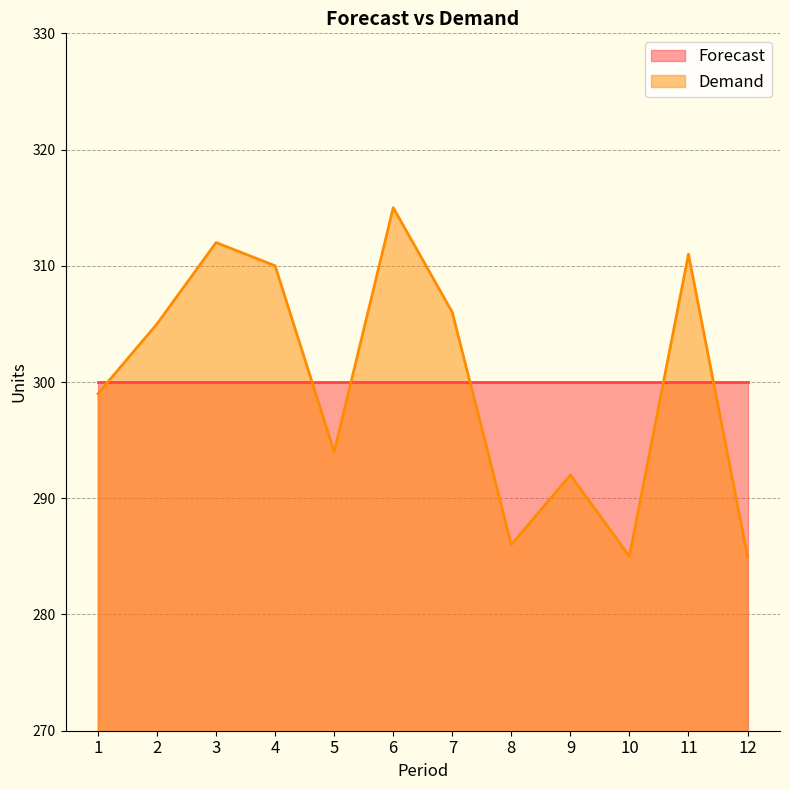

What is the change in value from 3 to 10?

-27